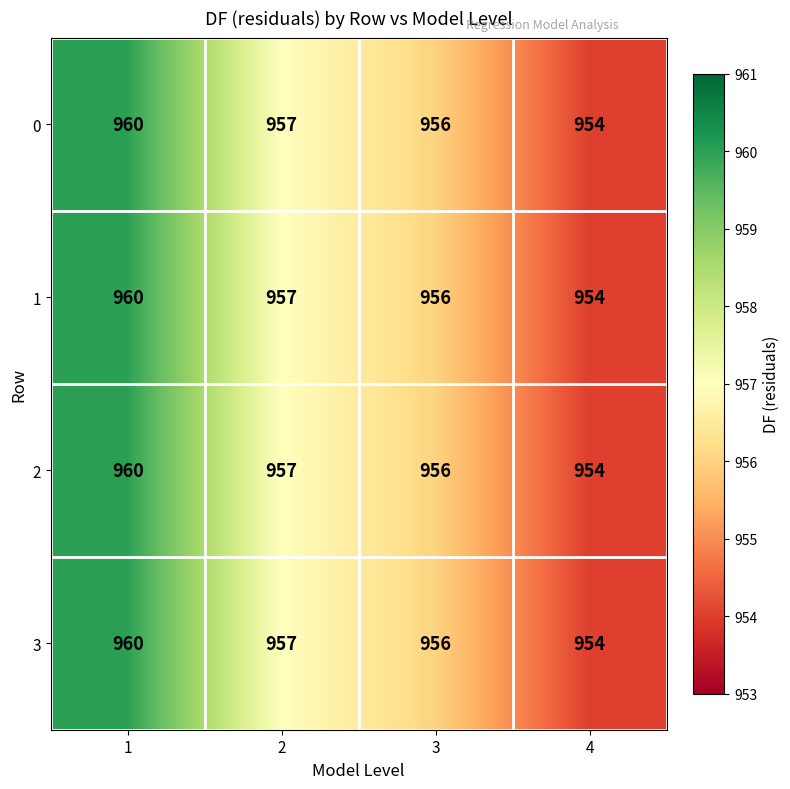

What is the total value across all series at 4?

3816